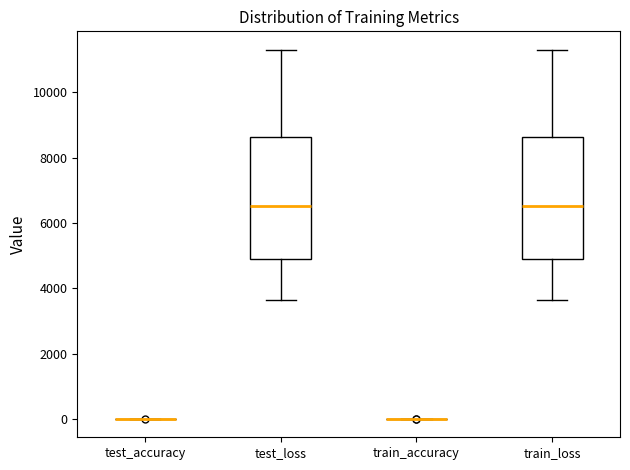

Reading left to right, read every box against the y-axis: the position of its median line, the range the box covers, and the ends of its whiskers. The values are not printed on the chart, so give them approximately, as read against the axis.

test_accuracy: box collapsed to a line at 0, whiskers 0 to 0
test_loss: median 6600, box 4800 to 8600, whiskers 3600 to 11400
train_accuracy: box collapsed to a line at 0, whiskers 0 to 0
train_loss: median 6600, box 4800 to 8600, whiskers 3600 to 11400